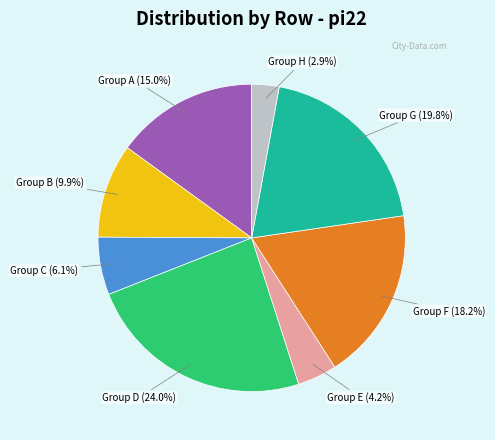

Is there a majority slice in this chart?

No